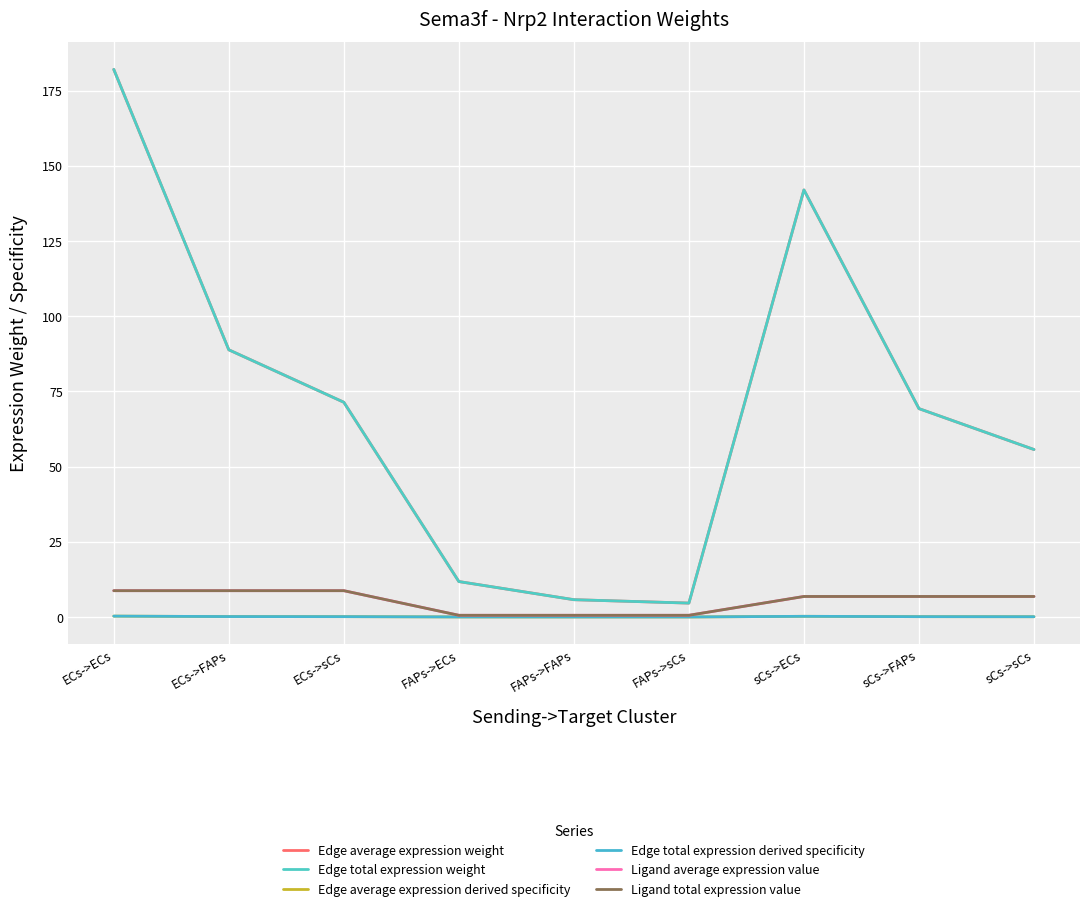

What position from the left is ECs->ECs?

1